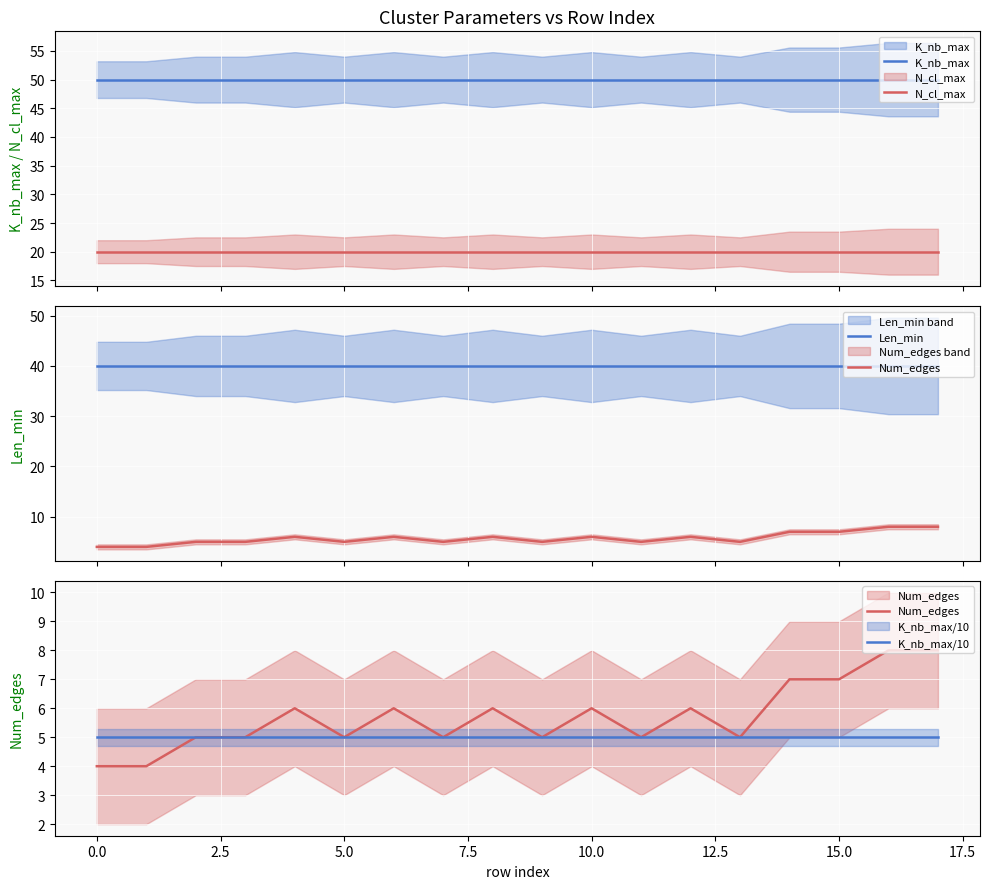

Rank the series at 7.5 from lowest to highest value.

K_nb_max/10, Num_edges, N_cl_max, Len_min, K_nb_max